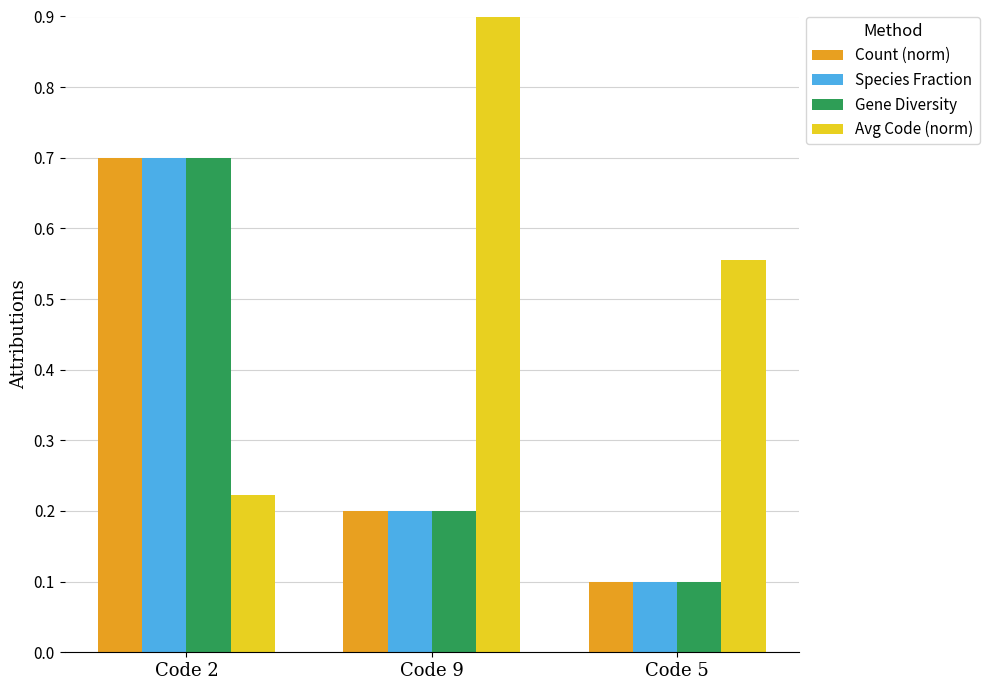

Which series has the widest spread of values?

Avg Code (norm)